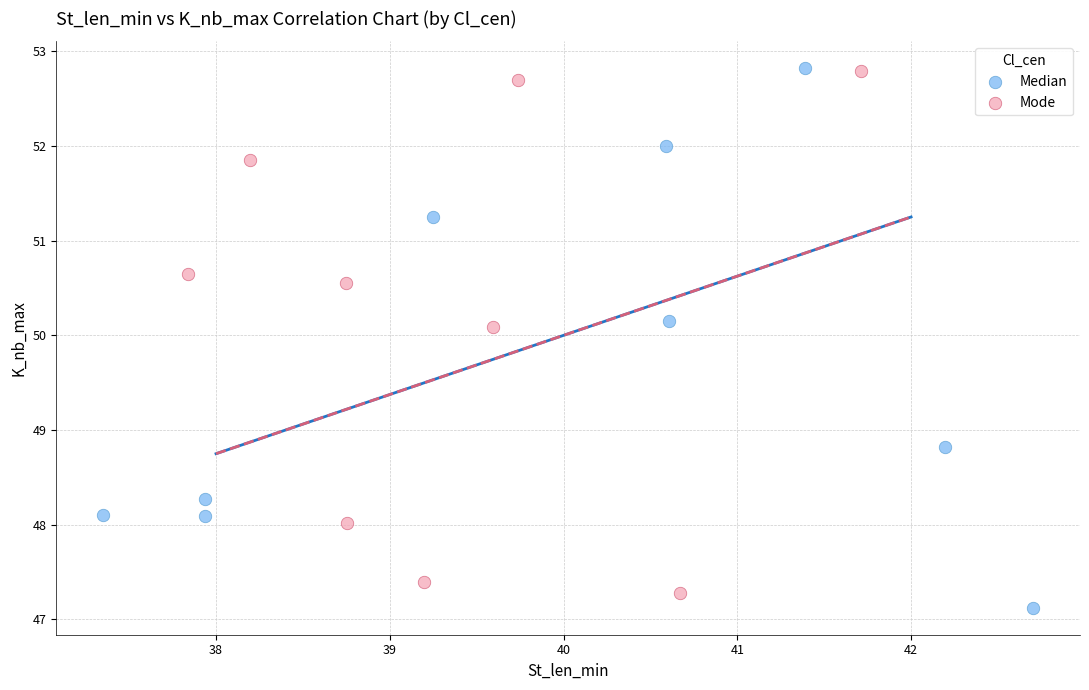

Which series contains the lowest Y value?

Median